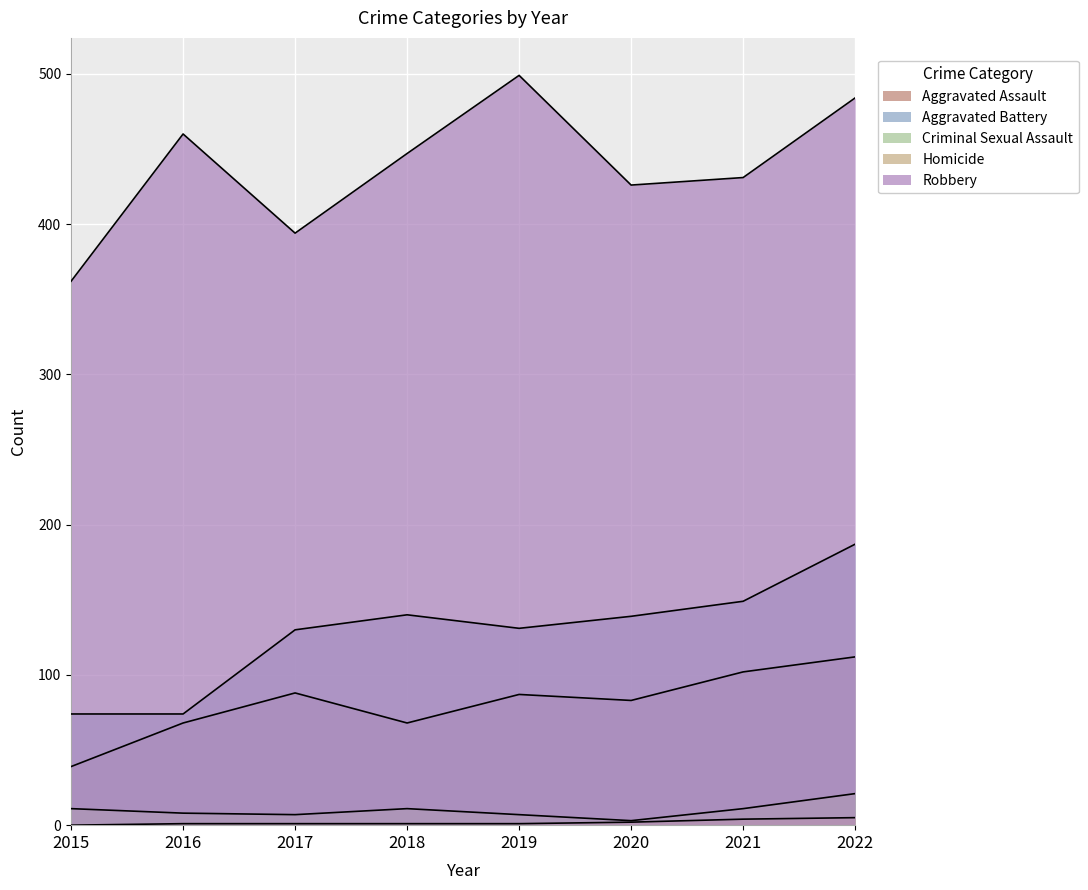

Rank the series by their maximum value, from lowest to highest.

Homicide, Criminal Sexual Assault, Aggravated Assault, Aggravated Battery, Robbery